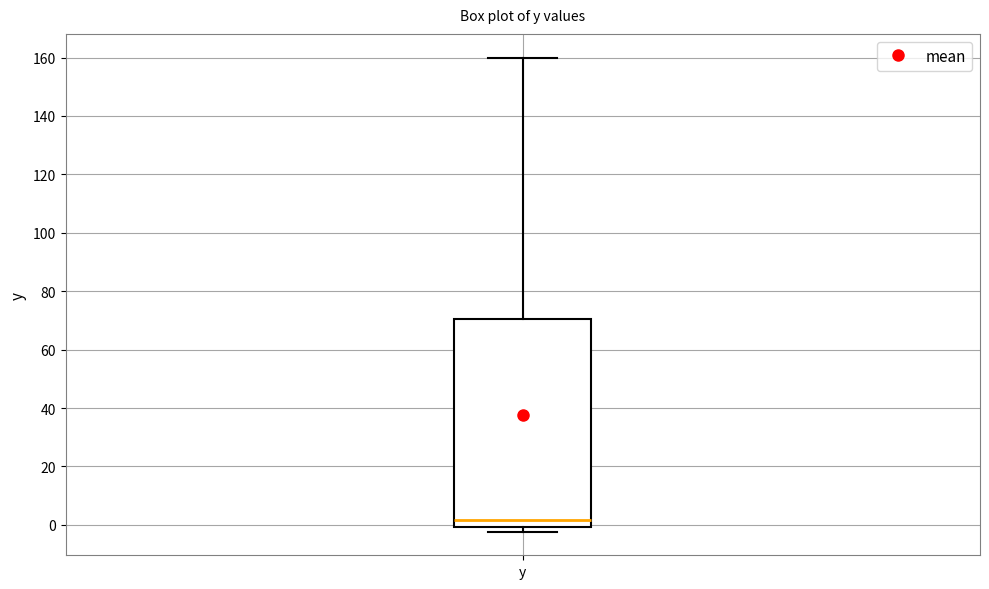

Transcribe this box plot: give where the median line is, the range the box spans, and where the two whiskers end, as read against the y-axis. The values are not printed on the chart, so give them approximately, as read against the axis.

median 2, box 0 to 70, whiskers -2 to 160